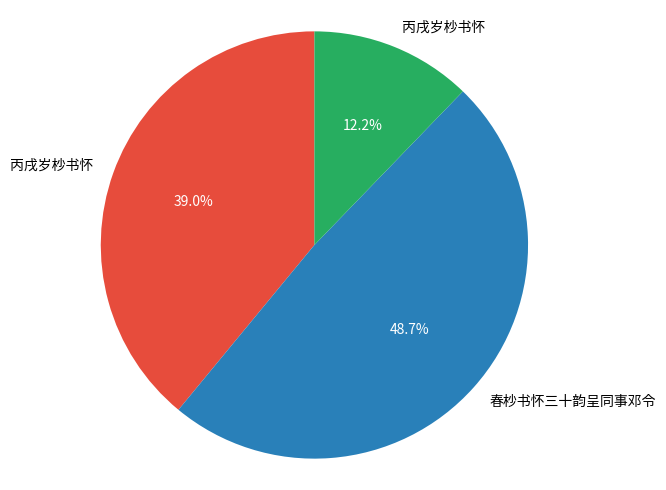

Is there a majority slice in this chart?

No